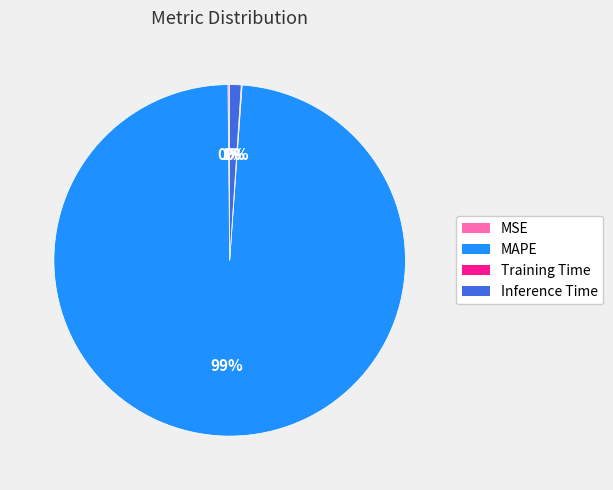

True or false: Inference Time accounts for 11% of the total.

False